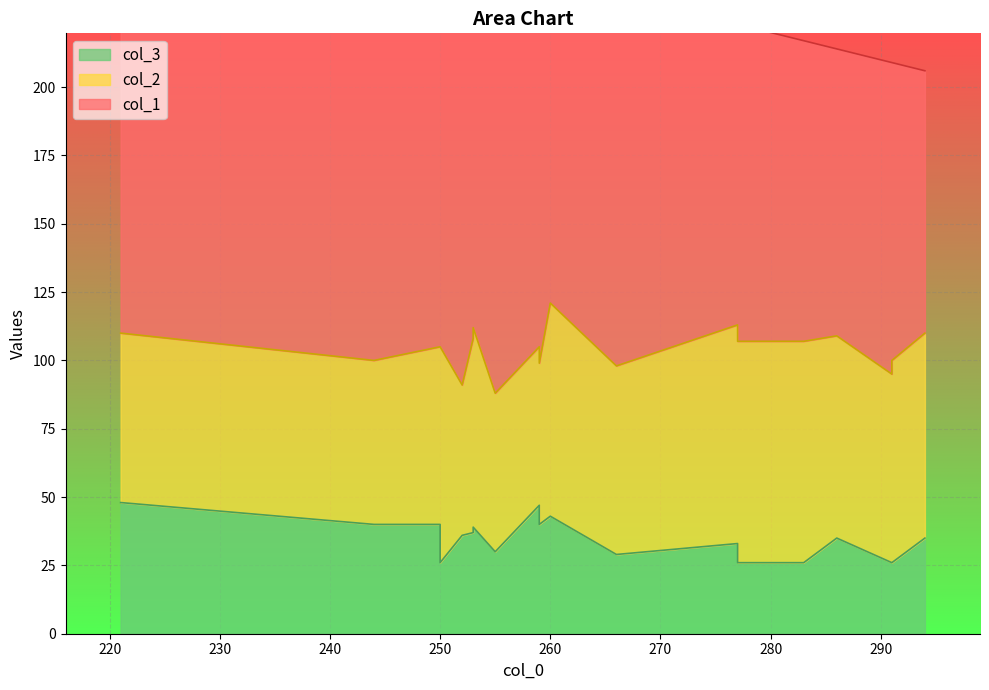

How many lines are shown in the chart?

3